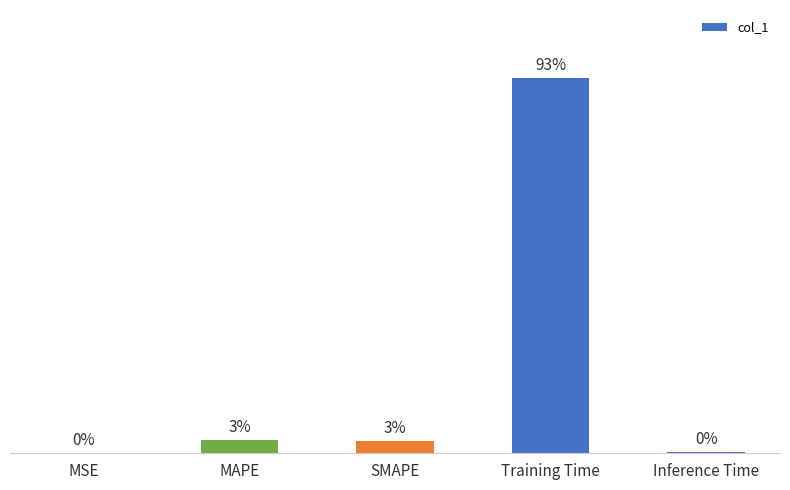

How many bars are there in total?

5